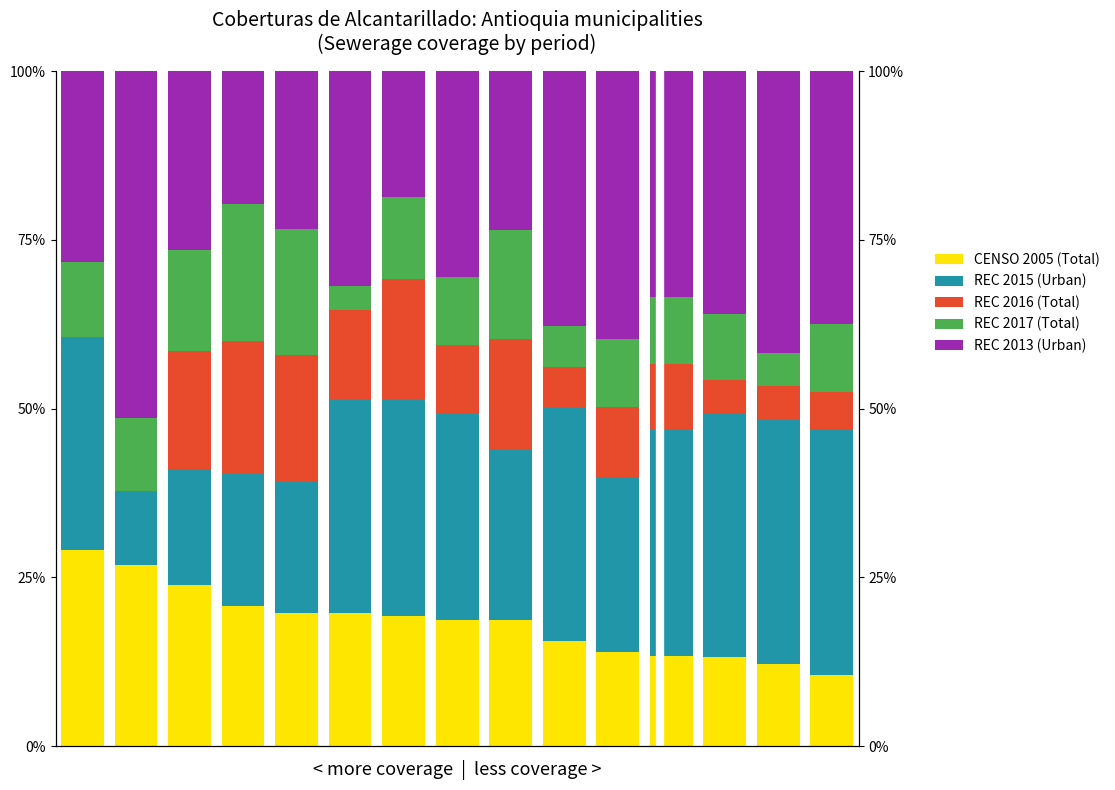

How many groups of bars are there?

15